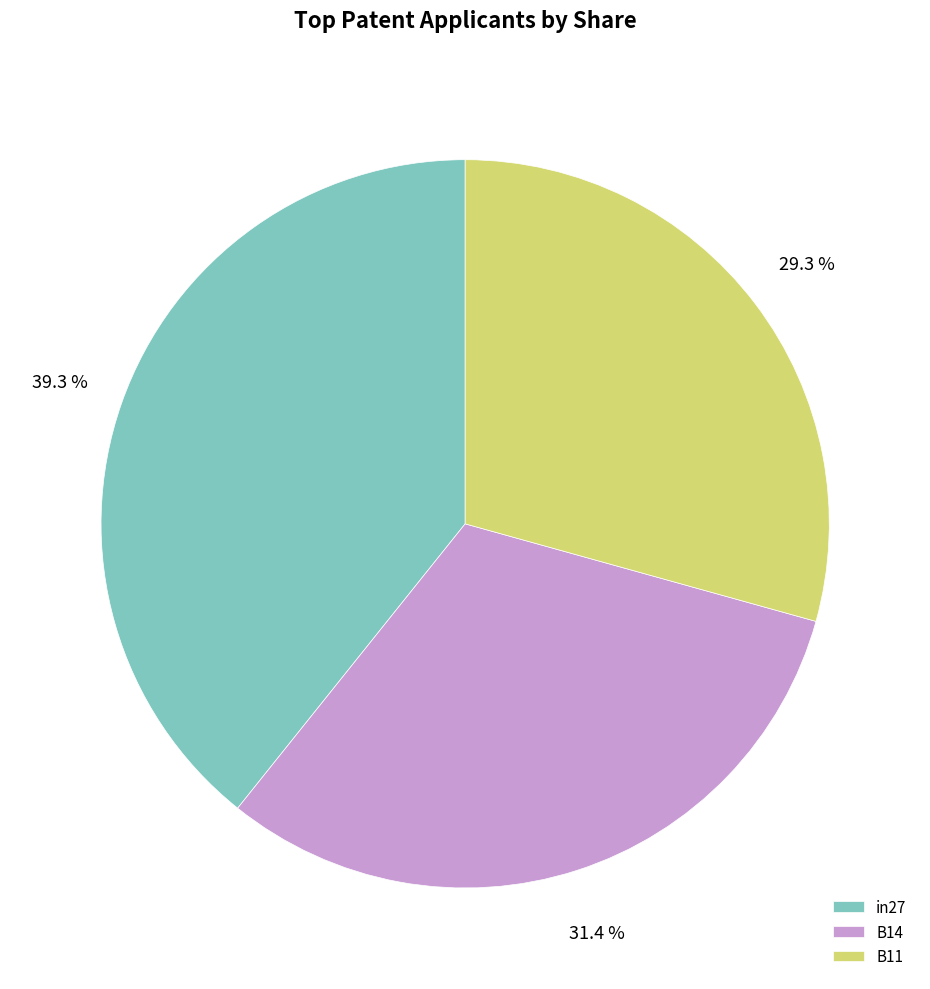

Between B14 and B11, which is larger?

B14